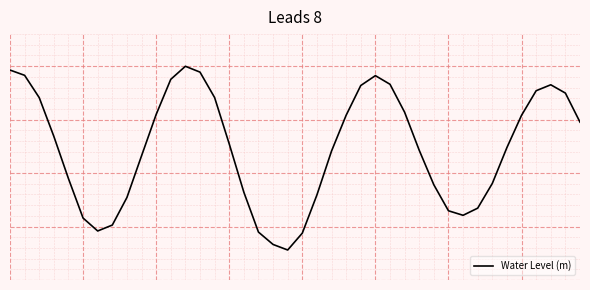

Does the chart display data point markers on the line(s)?

No